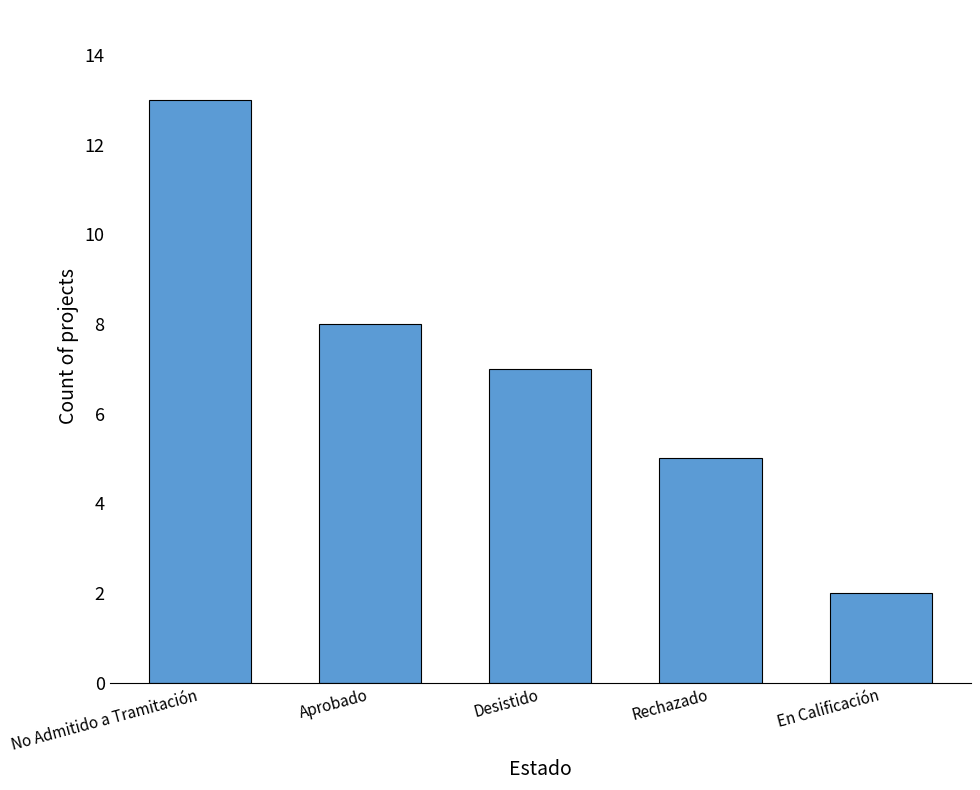

List the labels in order of value, smallest first.

En Calificación, Rechazado, Desistido, Aprobado, No Admitido a Tramitación